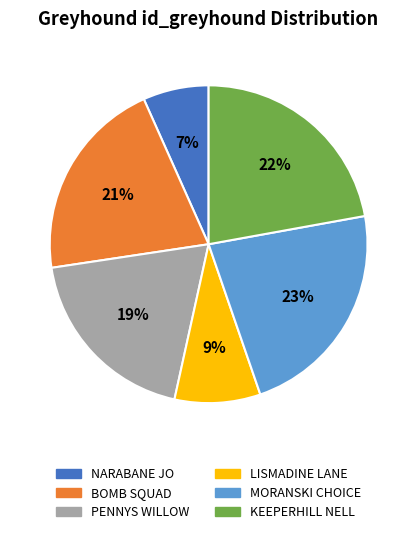

Is PENNYS WILLOW the majority of the pie?

No